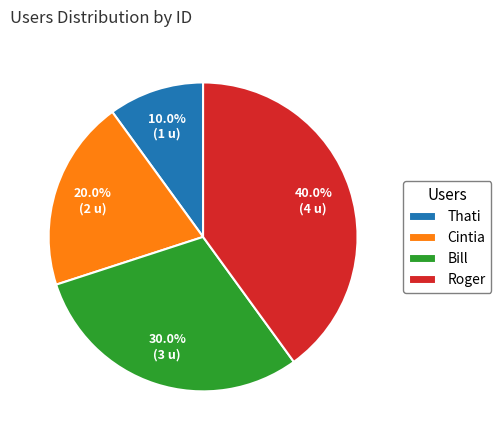

How many slices are in this pie chart?

4